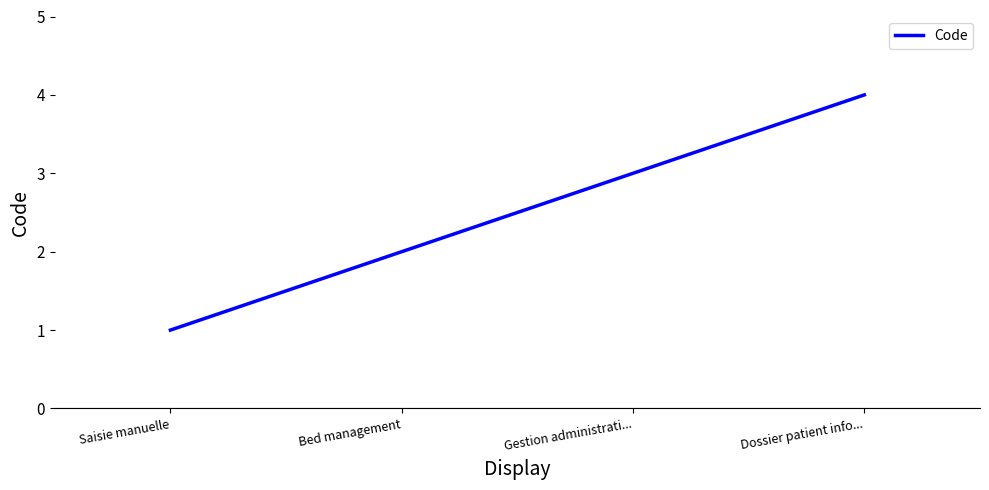

What is the difference between the maximum and second lowest values?

2